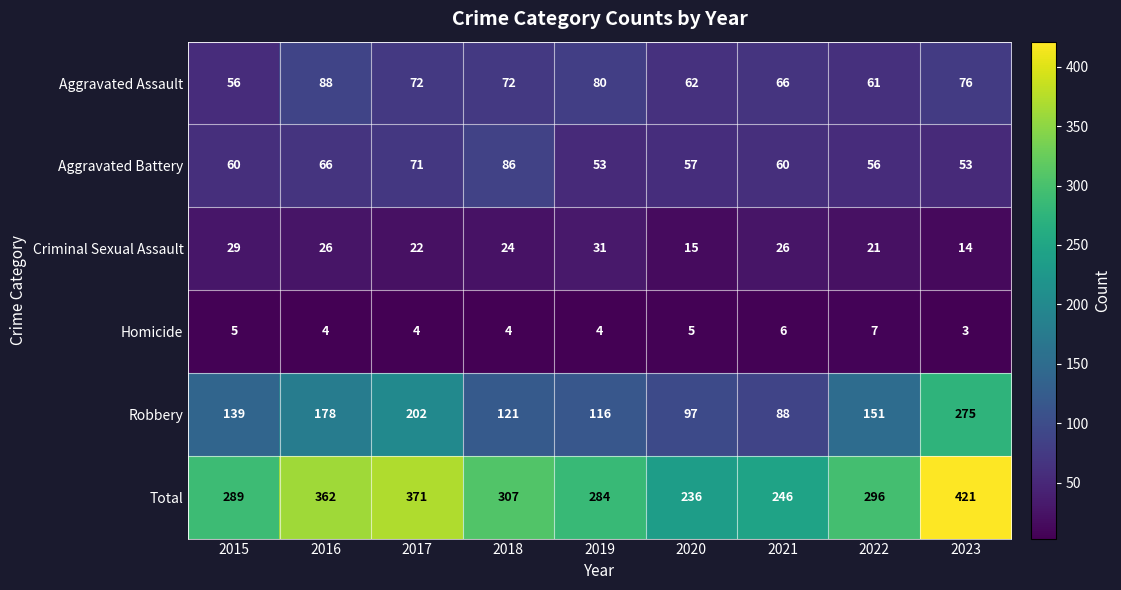

What is the difference between the maximum and minimum values in the Homicide series?

4